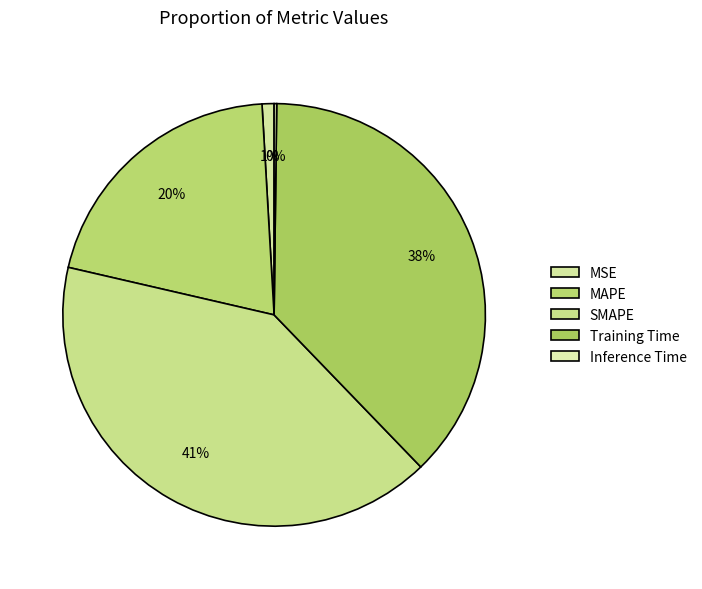

To the nearest percent, what percentage of the pie is MSE?

1%